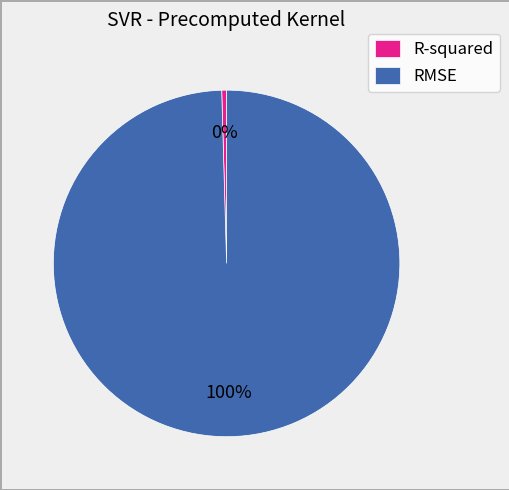

Rank the categories by value from lowest to highest.

R-squared, RMSE